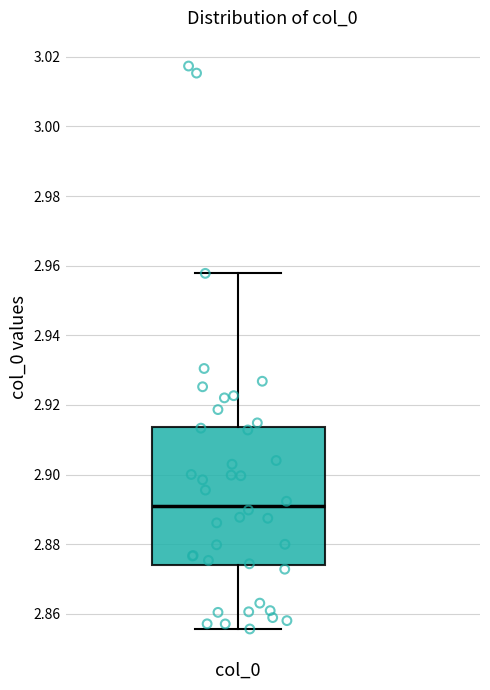

Where is the lower edge of the box for col_0 on the y-axis? The values are not printed on the chart, so give them approximately, as read against the axis.

2.874